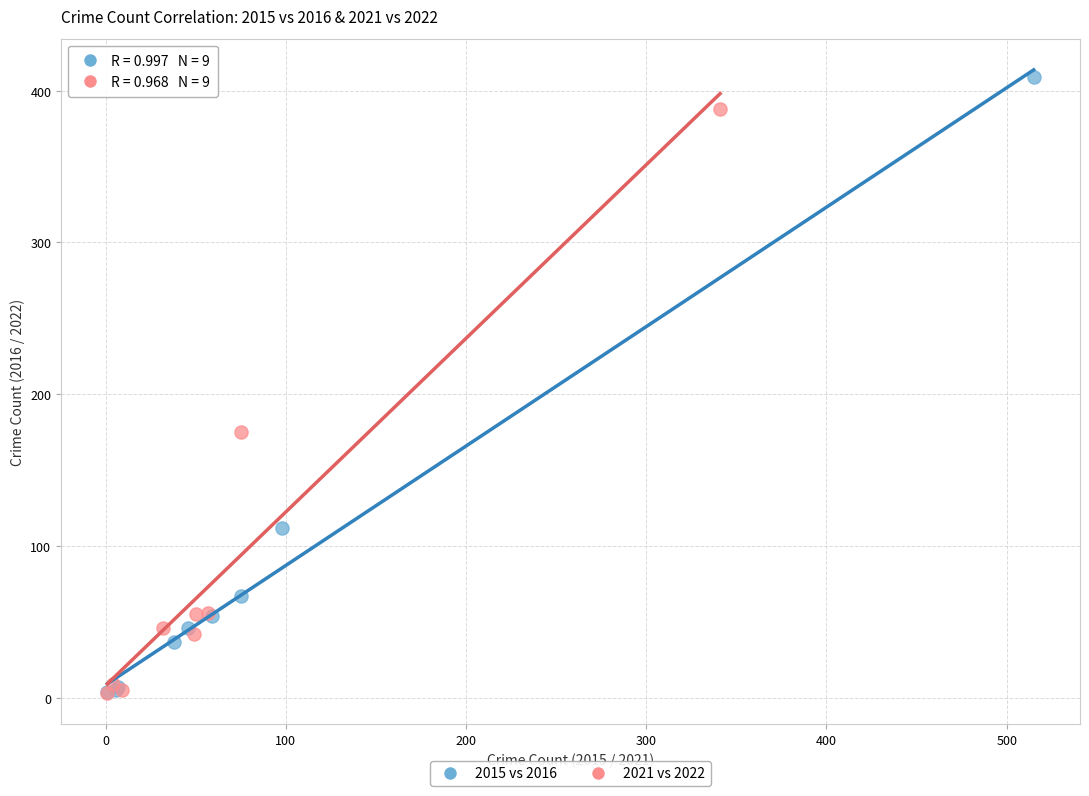

Which series has the widest spread of Y values?

2015 vs 2016